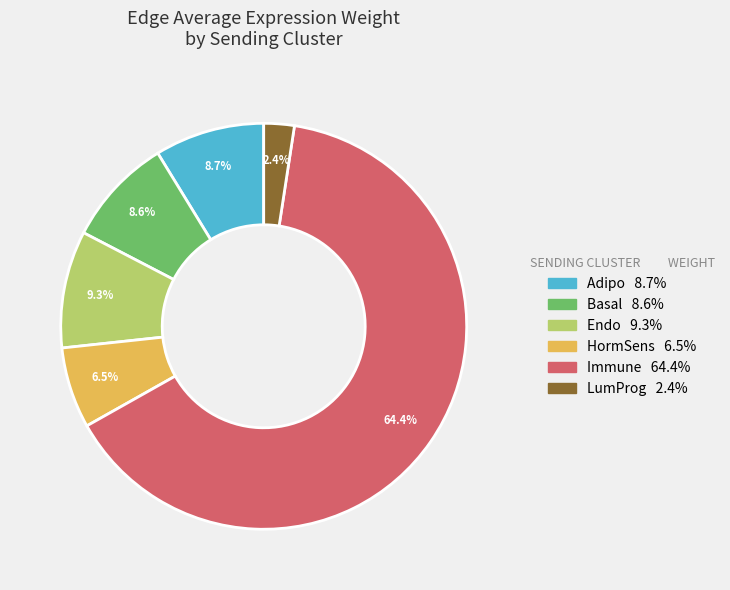

Does any single category account for the majority?

Yes